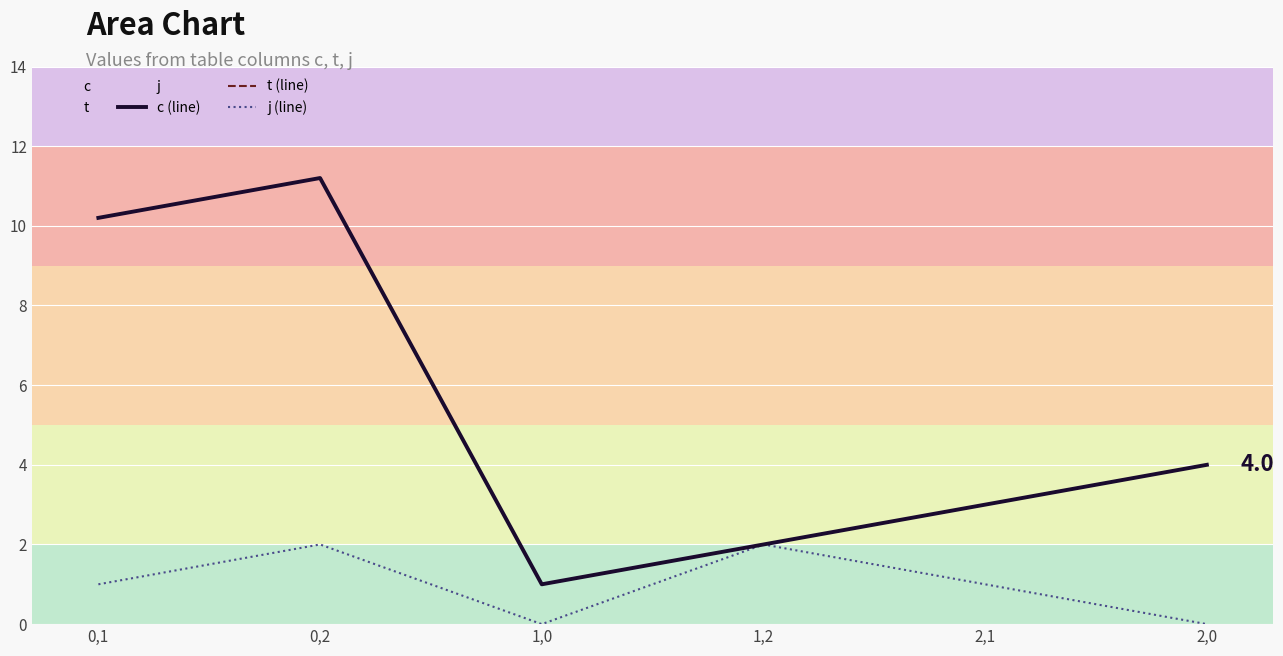

What is the value of the c (line) point at the 4th from the left?

2.0